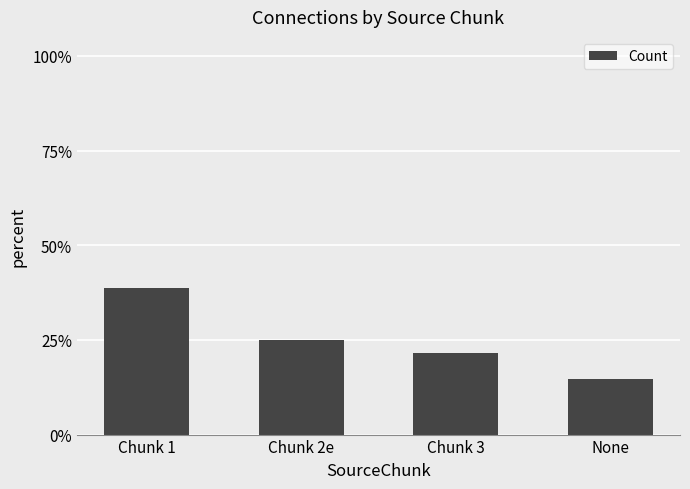

True or false: the data shows 14.7 at None.

True